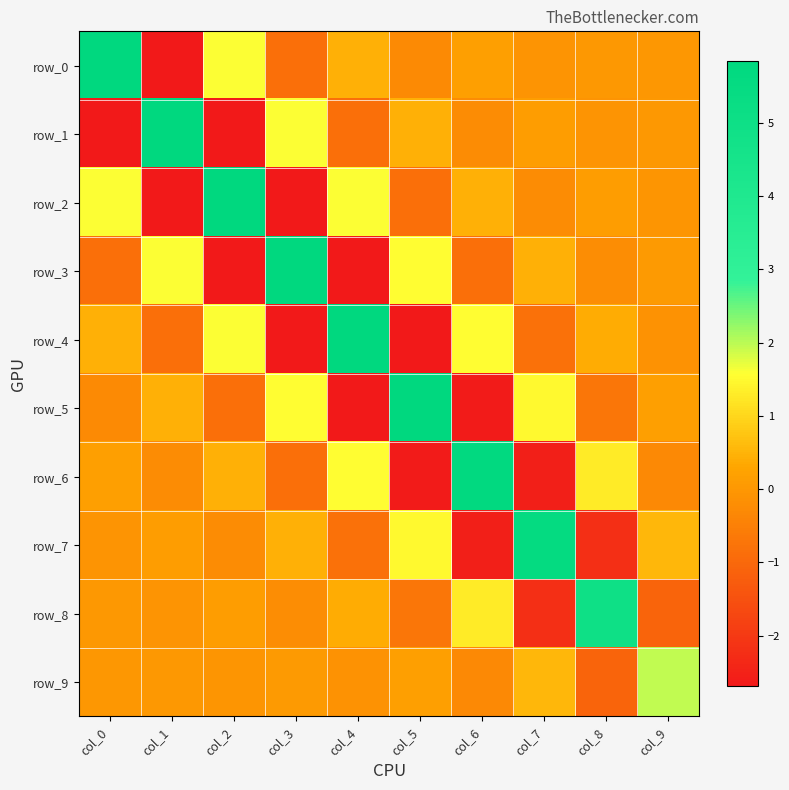

Reading left to right, list all the values displayed in this chart.

row_0: 5.8	-2.7	1.6	-0.9	0.5	-0.3	0.1	-0.1	0.0	-0.0
row_1: -2.7	5.8	-2.7	1.6	-0.8	0.5	-0.3	0.1	-0.1	0.0
row_2: 1.6	-2.7	5.8	-2.7	1.6	-0.8	0.5	-0.2	0.1	-0.0
row_3: -0.9	1.6	-2.7	5.8	-2.7	1.6	-0.8	0.4	-0.2	0.1
row_4: 0.5	-0.8	1.6	-2.7	5.8	-2.7	1.6	-0.8	0.4	-0.1
row_5: -0.3	0.5	-0.8	1.6	-2.7	5.8	-2.6	1.5	-0.7	0.2
row_6: 0.1	-0.3	0.5	-0.8	1.6	-2.6	5.8	-2.5	1.3	-0.3
row_7: -0.1	0.1	-0.2	0.4	-0.8	1.5	-2.5	5.5	-2.2	0.6
row_8: 0.0	-0.1	0.1	-0.2	0.4	-0.7	1.3	-2.2	4.9	-1.1
row_9: -0.0	0.0	-0.0	0.1	-0.1	0.2	-0.3	0.6	-1.1	1.9